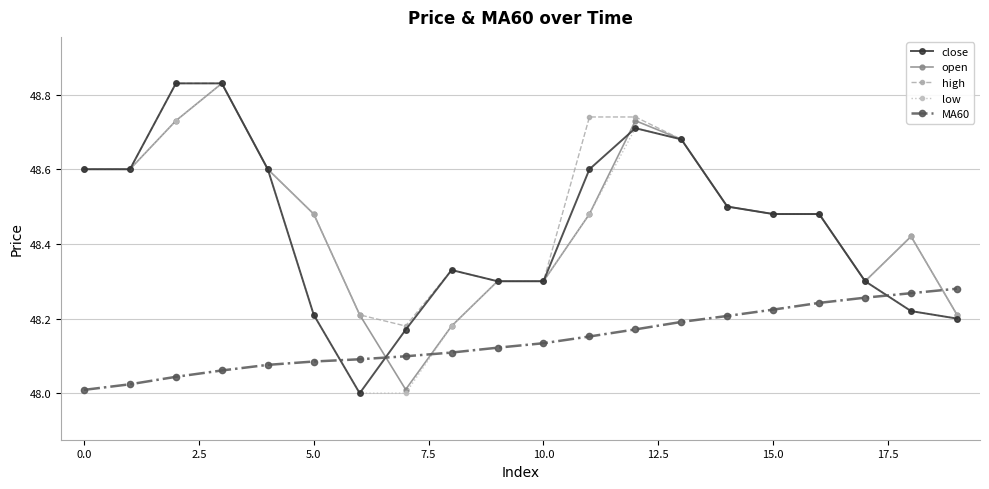

At how many categories does at least one series exceed 48?

20